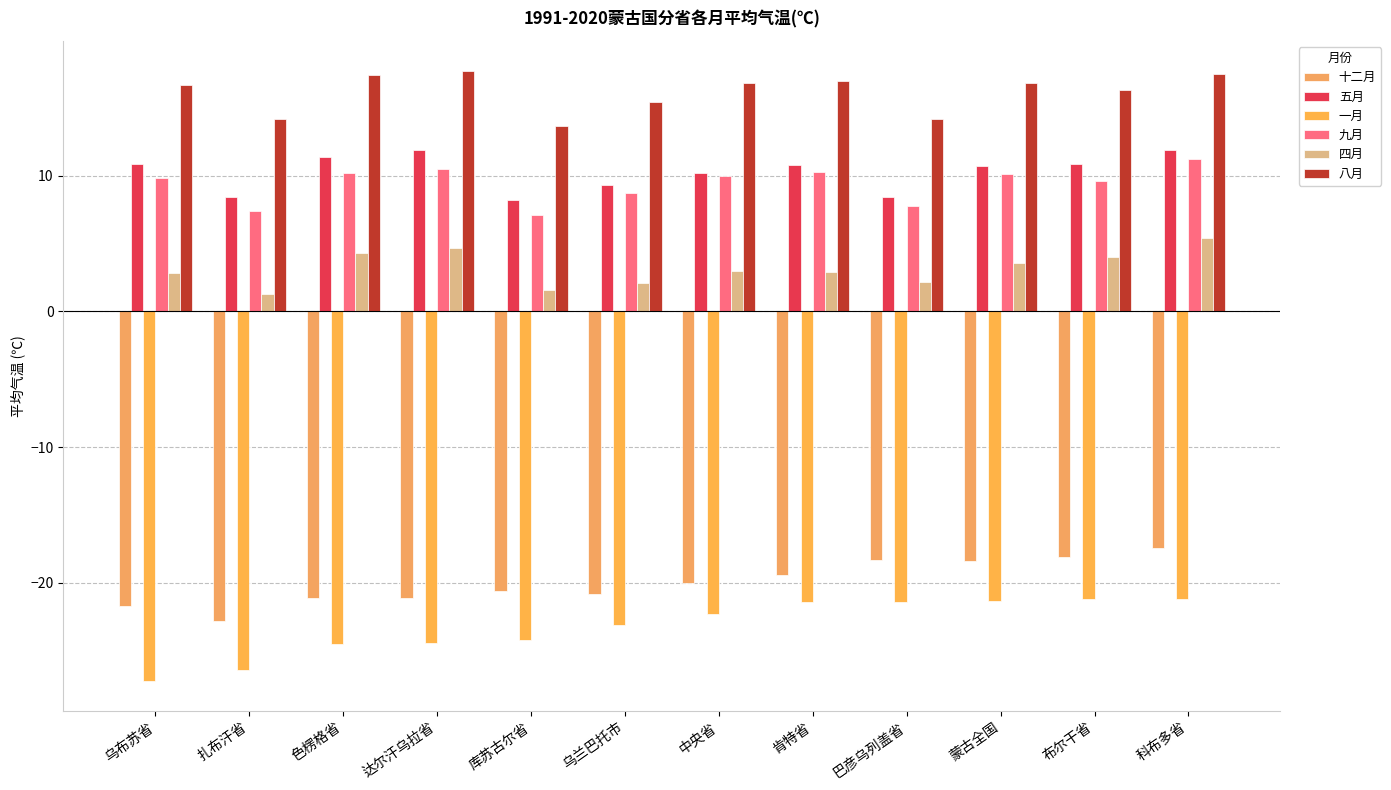

List the series in order of their peak value, lowest first.

一月, 十二月, 四月, 九月, 五月, 八月